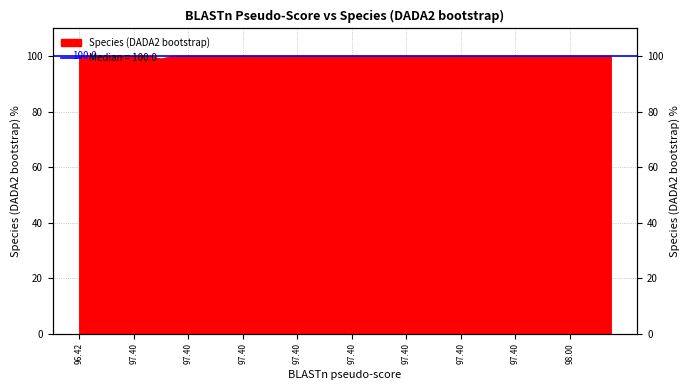

True or false: the data has more than 0 interior local peaks.

False